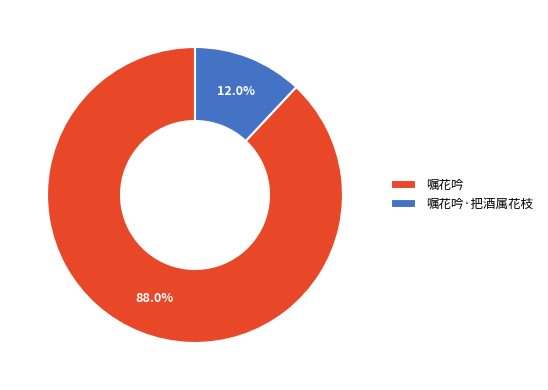

To the nearest percent, what is the difference between the 嘱花吟·把酒属花枝 and 嘱花吟 slice percentages?

76%